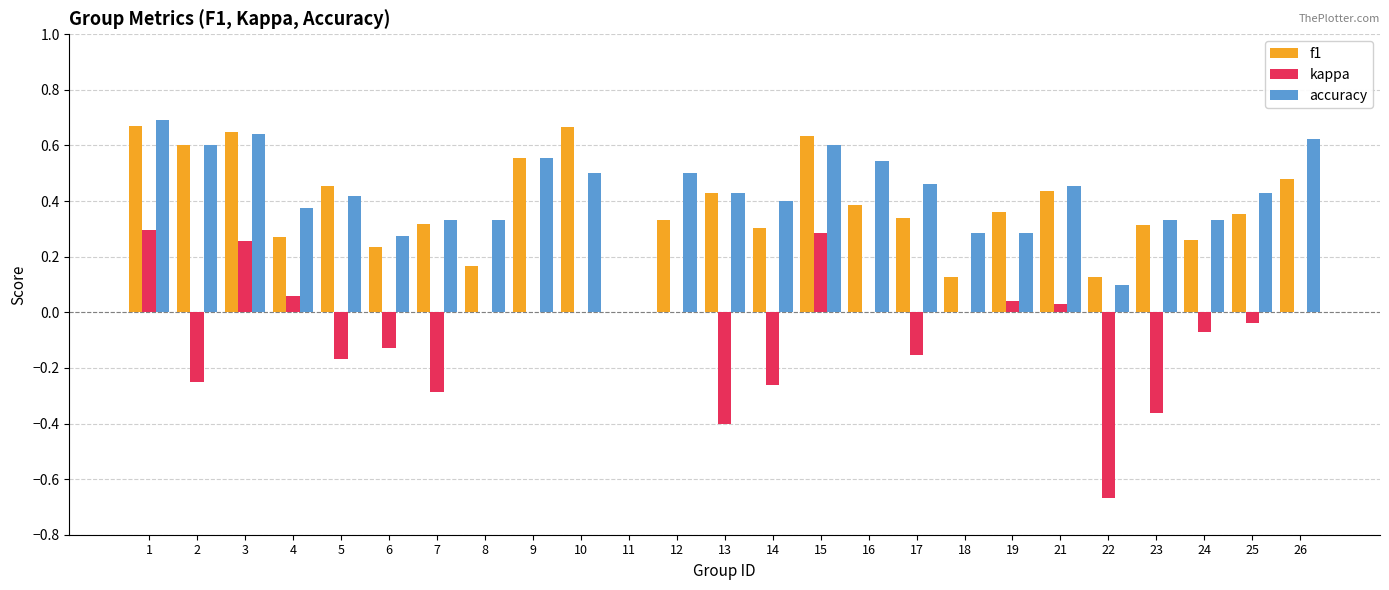

True or false: accuracy has a value of 0.5 at 10.

True